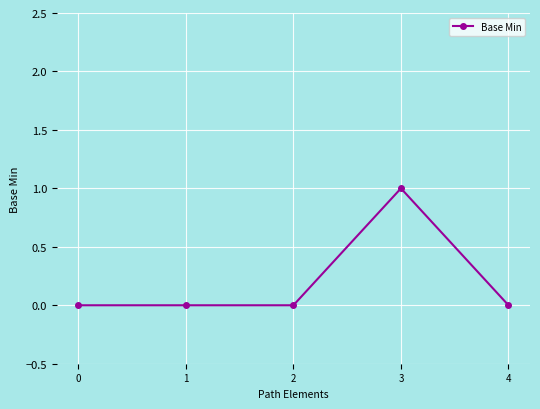

The chart shows a value of 0 at 0. True or false?

True